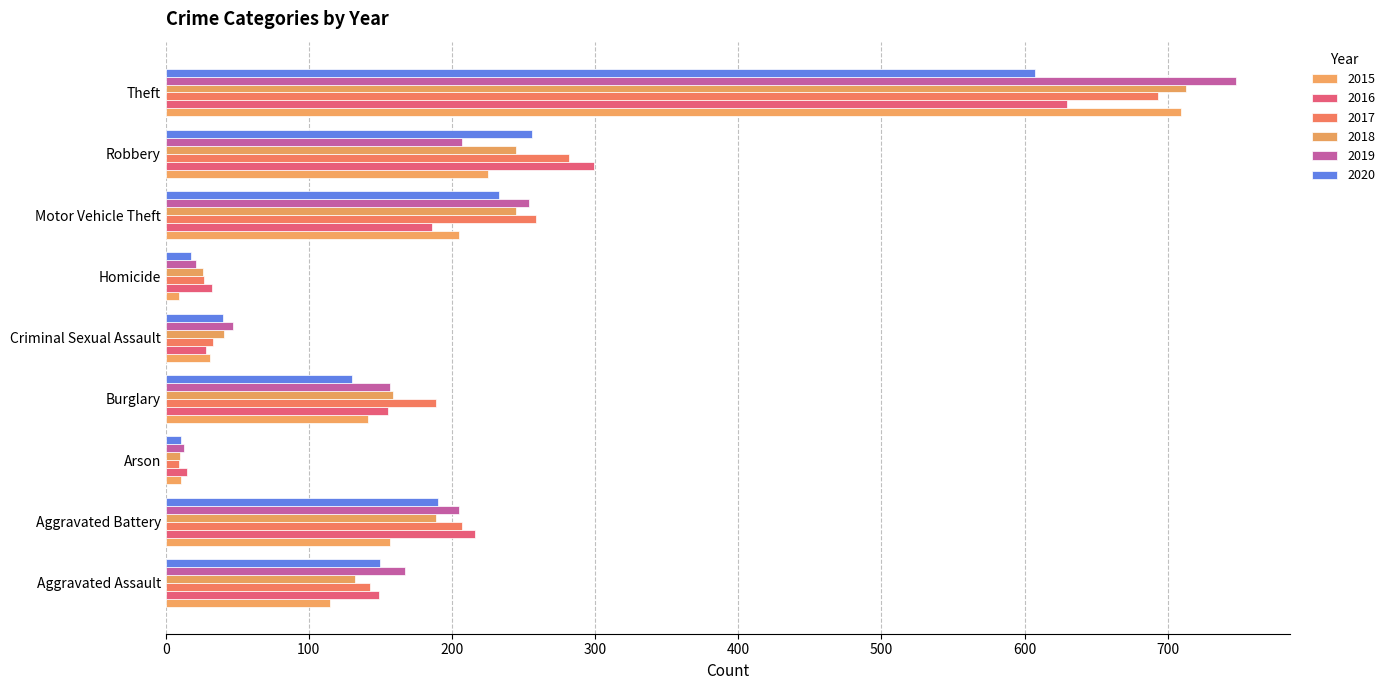

Is the value of 2015 at Burglary greater than the value of 2020 at Aggravated Assault?

No